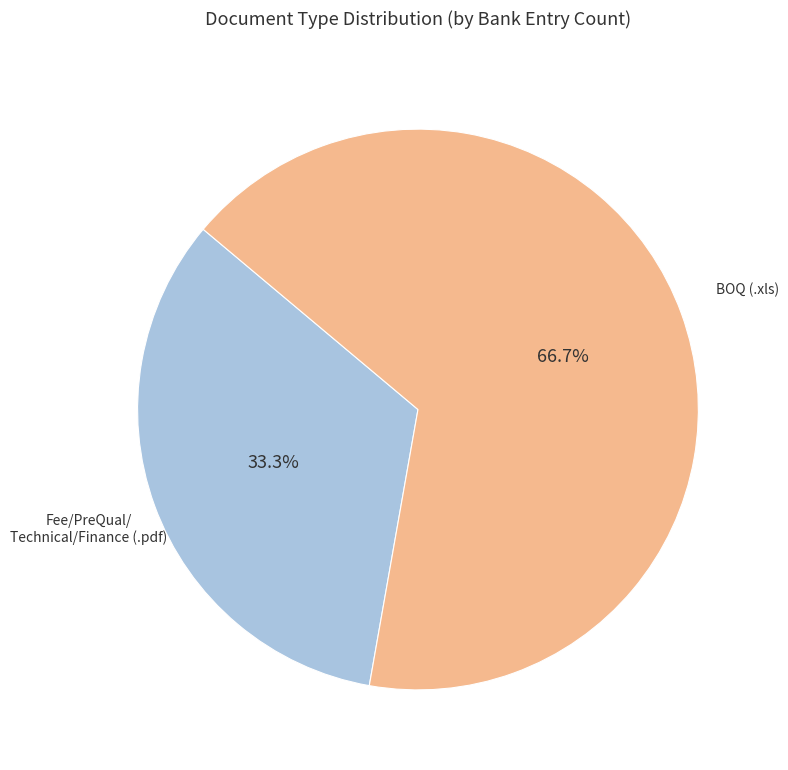

Is there any slice that represents more than half of the pie?

Yes